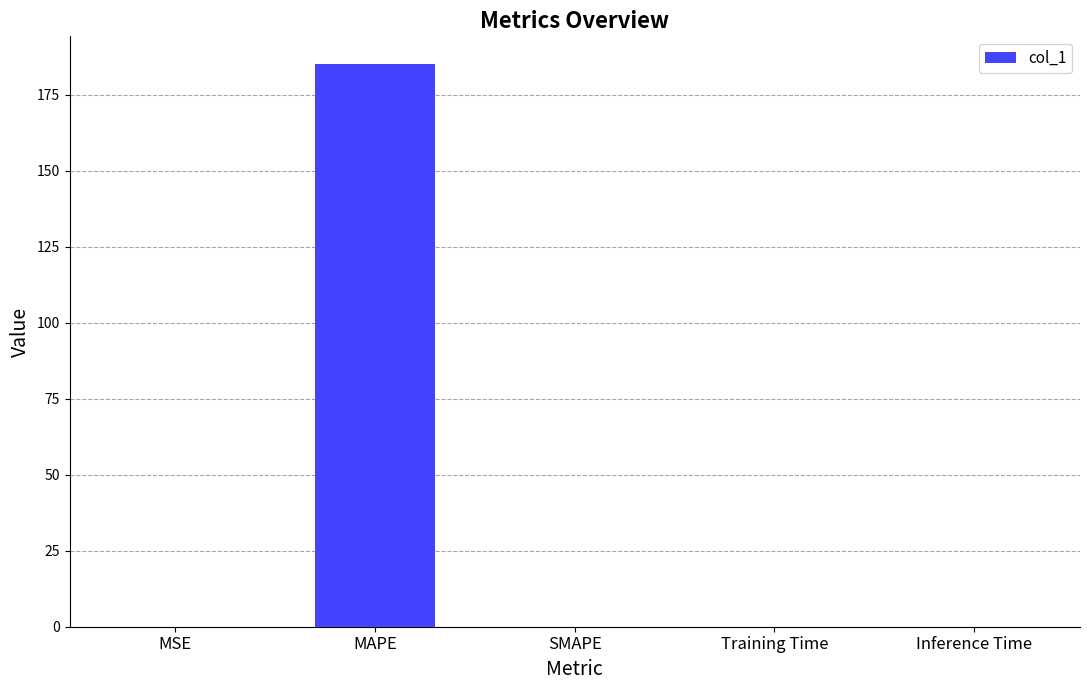

True or false: the data shows 0.0 at SMAPE.

True